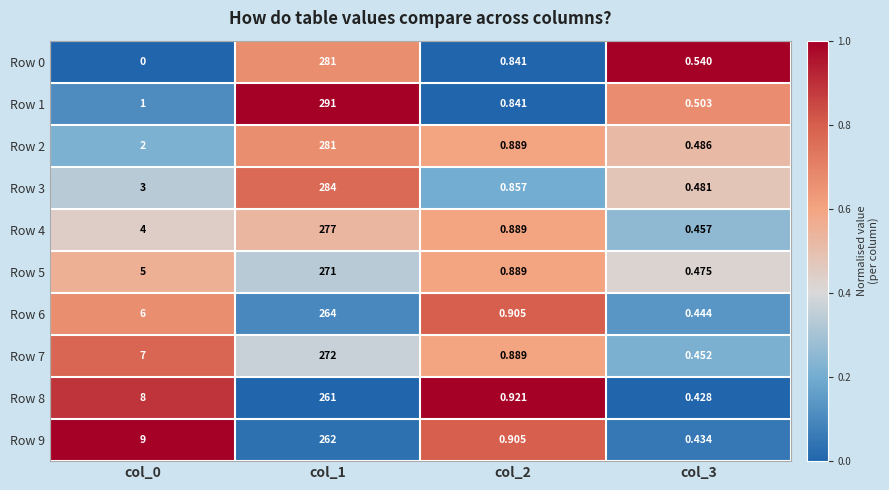

At how many categories does at least one series exceed 0?

4